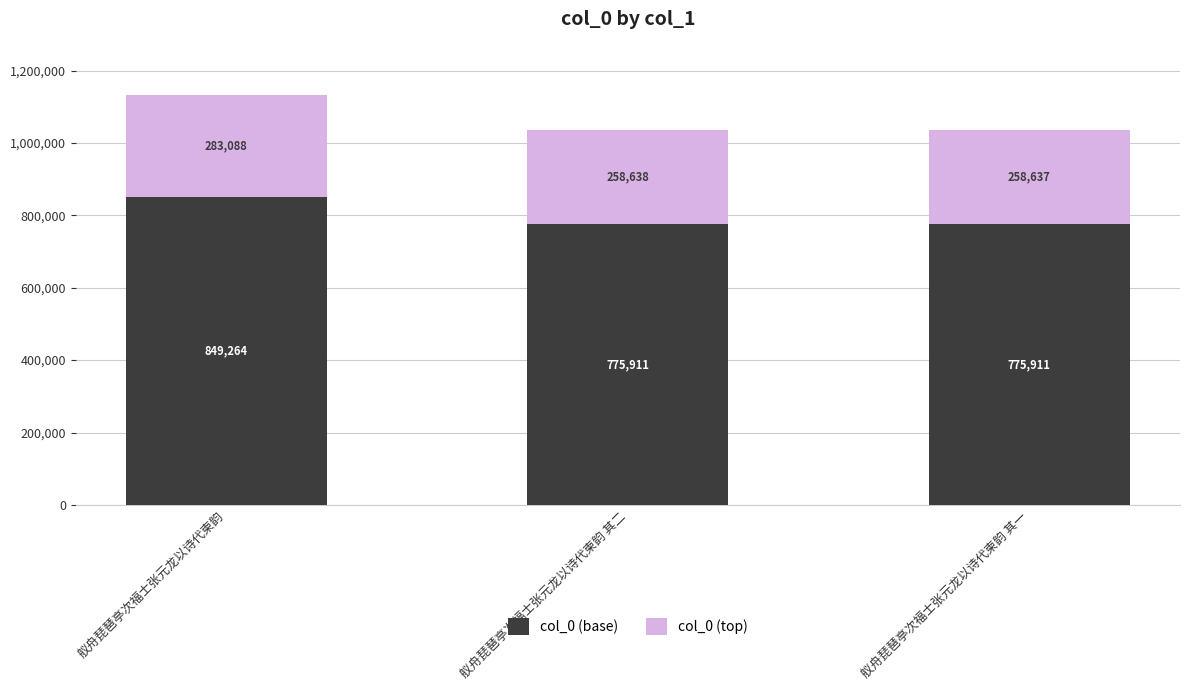

What is the average value of the col_0 (base) series?

800362